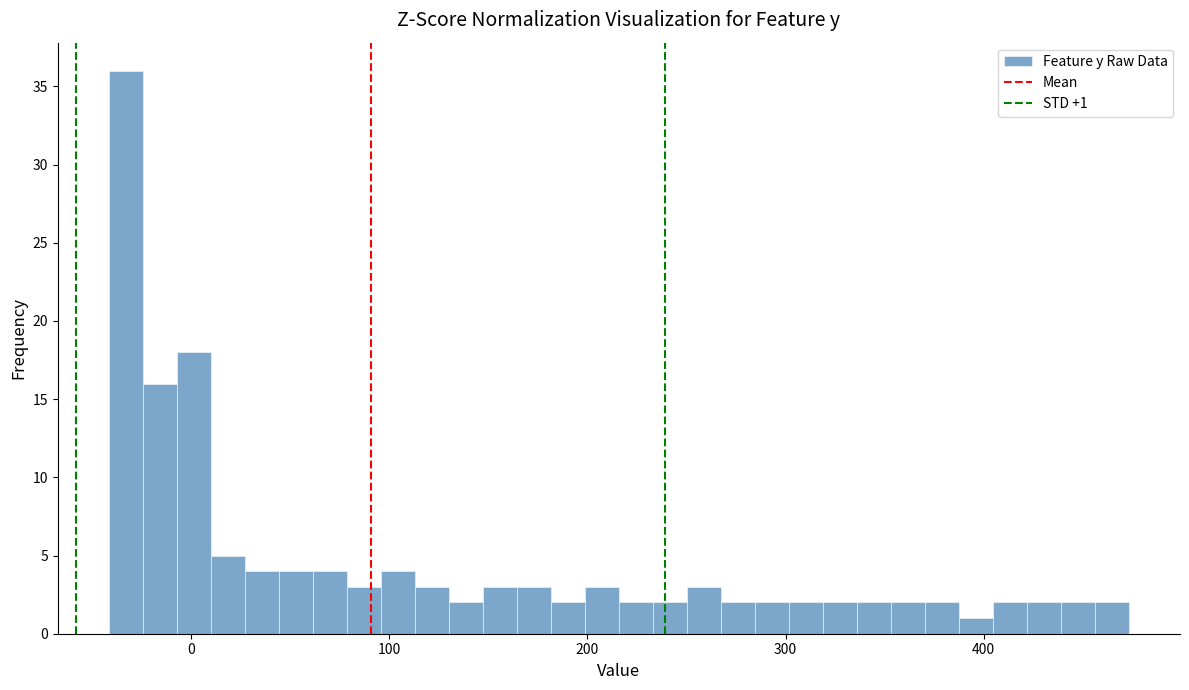

Around what value on the x-axis is the tallest bar? Give the approximate position of its centre, as read against the axis.

-30